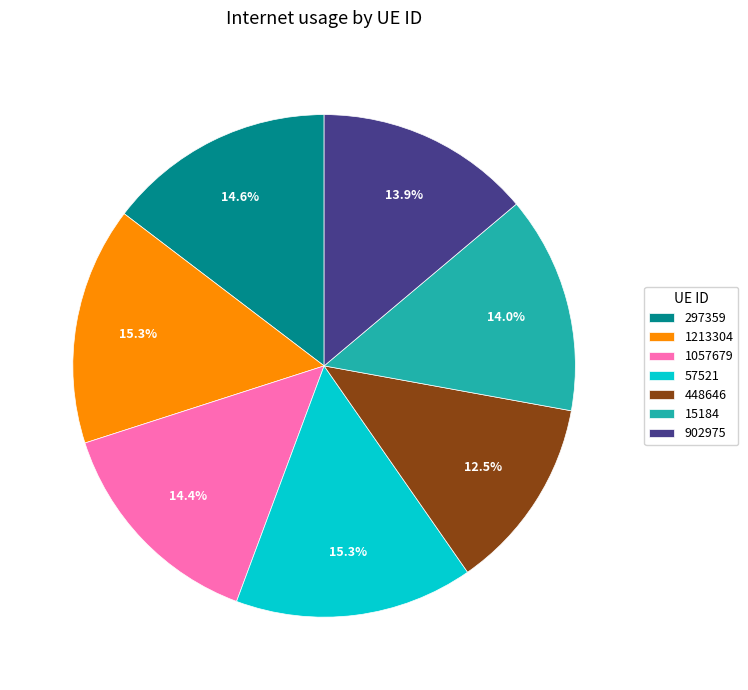

What is the total percentage of 448646 and 15184?

26.5%